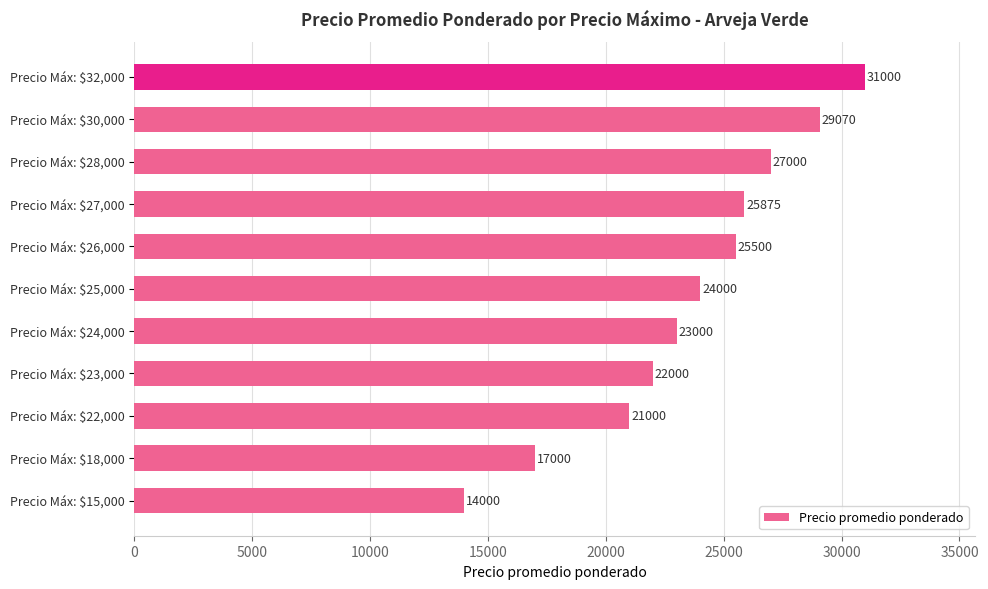

Reading top to bottom, extract all data points from this chart.

31000	29070	27000	25875	25500	24000	23000	22000	21000	17000	14000